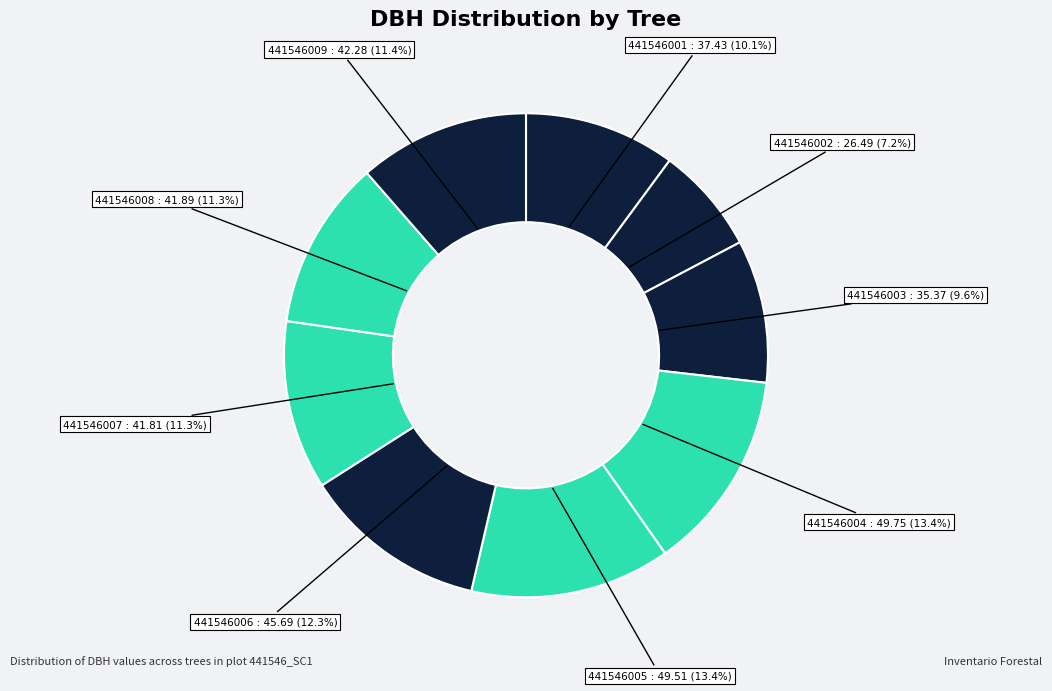

To the nearest percent, what is the average slice percentage?

11%